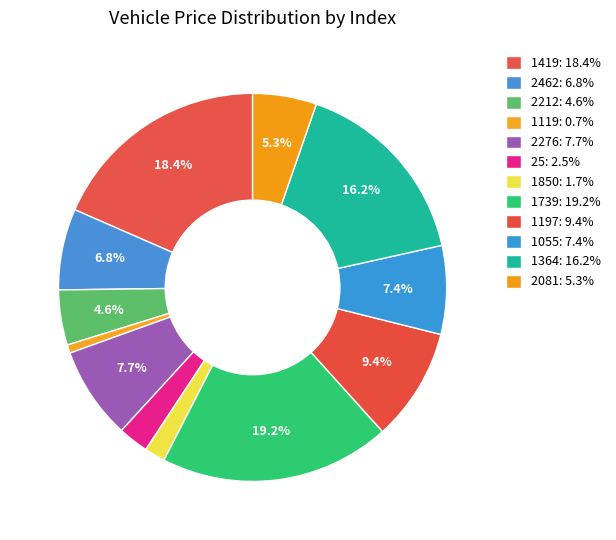

Does 1419 represent more than half of the total?

No